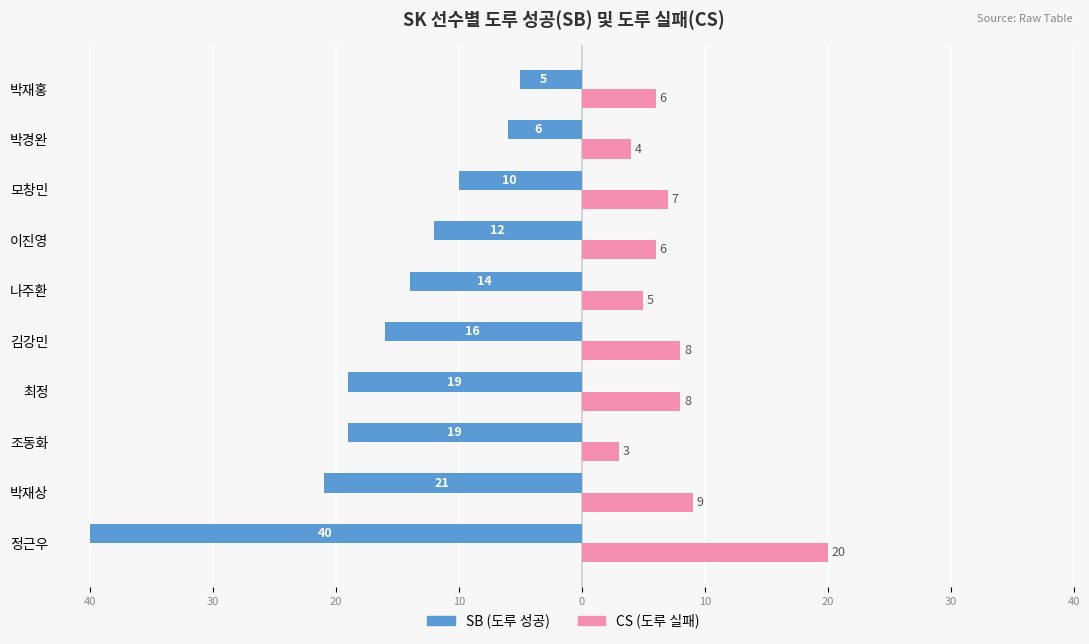

What are all the series names shown in the legend?

SB (도루 성공), CS (도루 실패)